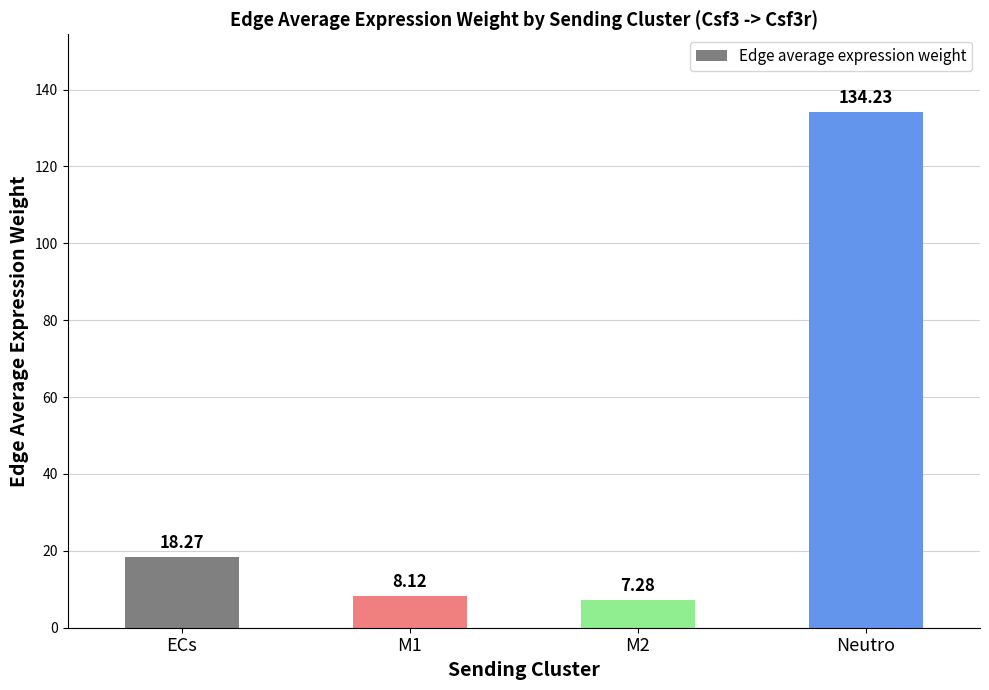

Does the chart contain stacked bars?

No